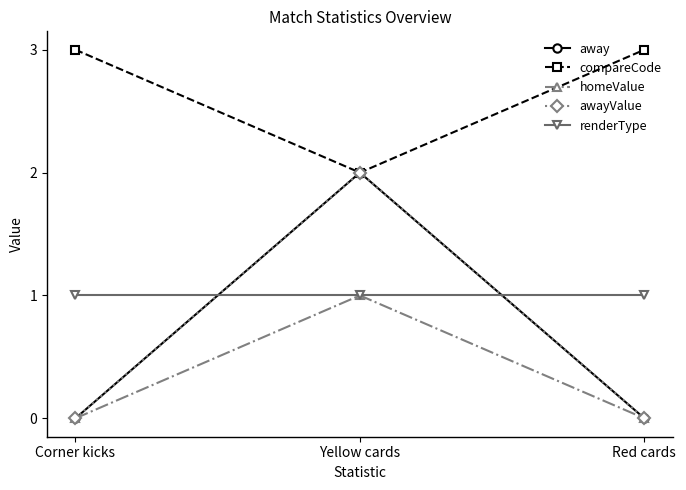

How many compareCode values are between 2 and 3?

3